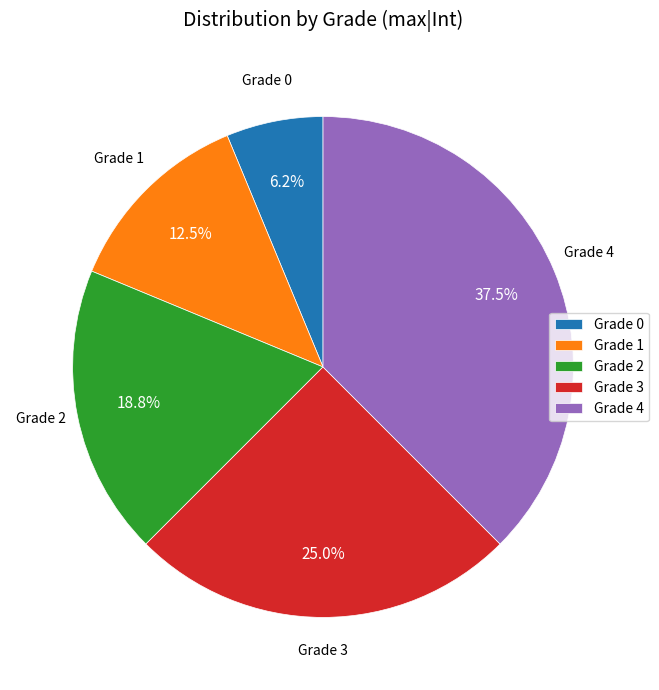

To the nearest percent, what is the average slice percentage?

20%